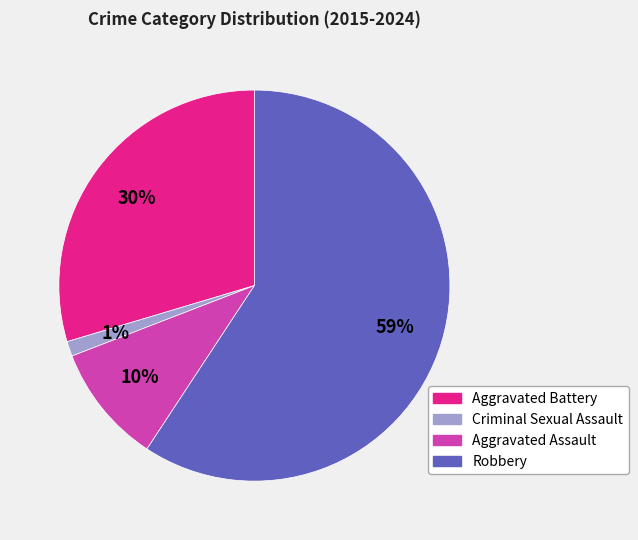

Is there any slice that represents more than half of the pie?

Yes